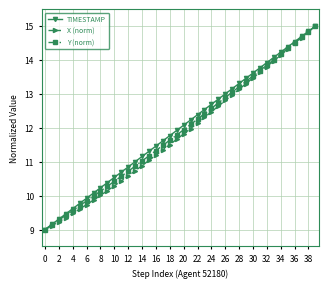

How many data points in TIMESTAMP are above 12?

20